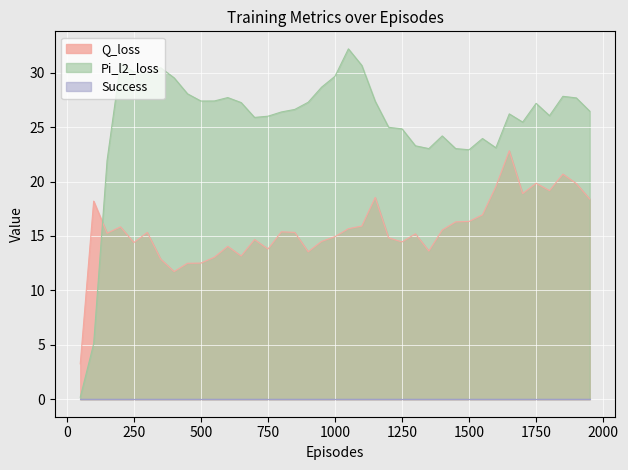

What is the spread (max minus min) of values at 1000?

29.7